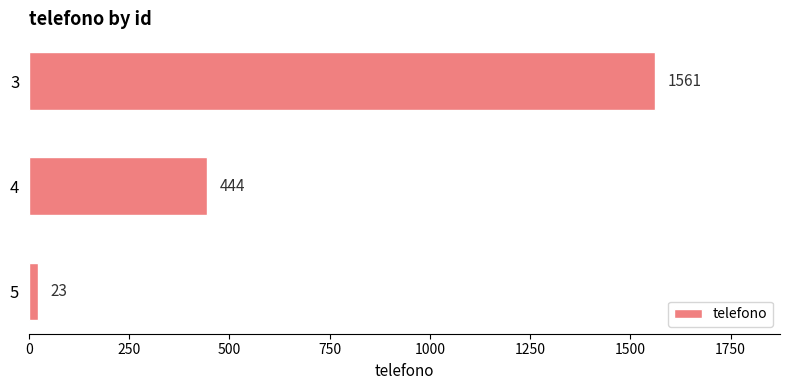

List the labels in order of value, largest first.

3, 4, 5